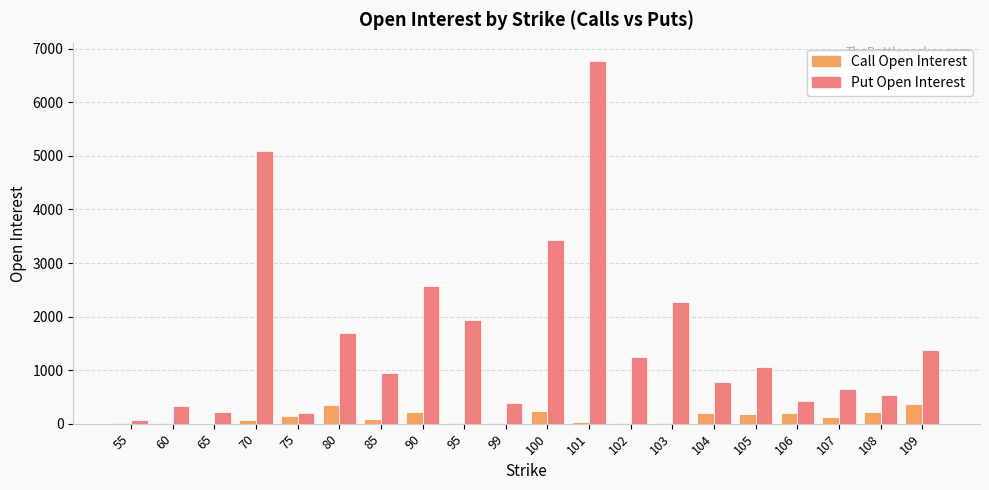

At which category is the sum across all series the highest?

101